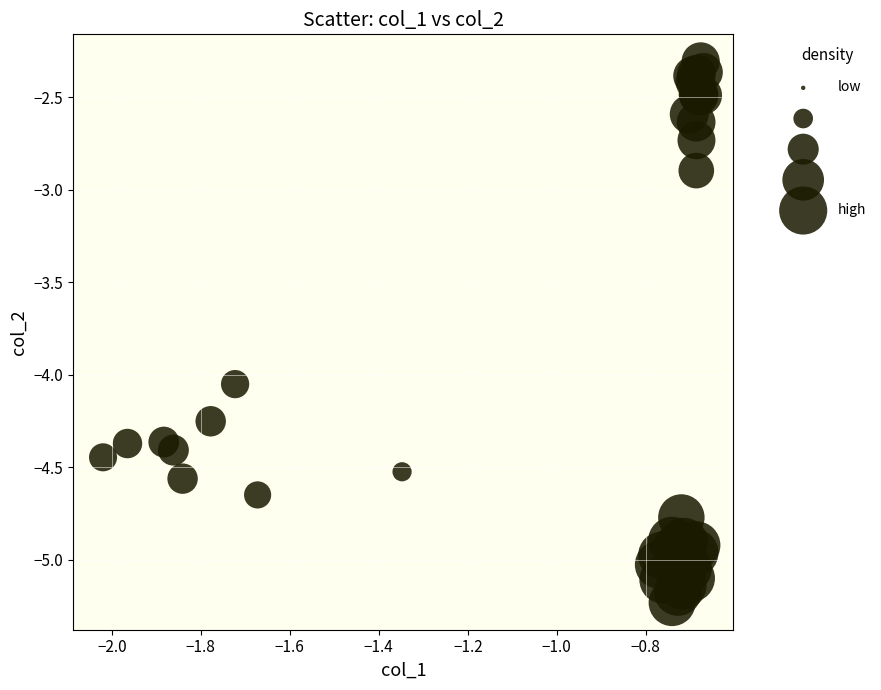

What Y value in the scatter plot is closest to -3?

-2.9